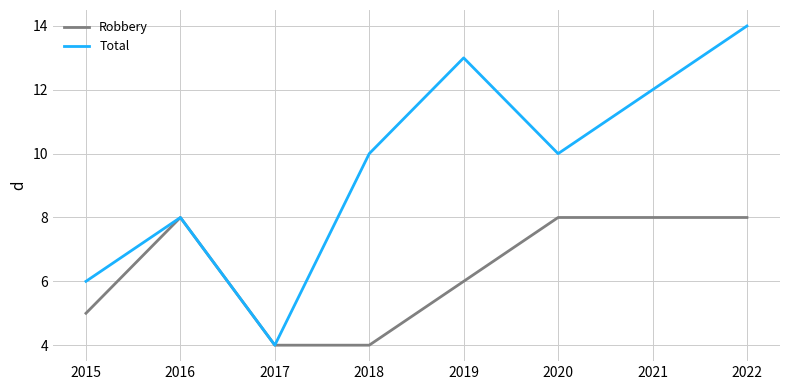

Rank the series by their average value, from lowest to highest.

Robbery, Total